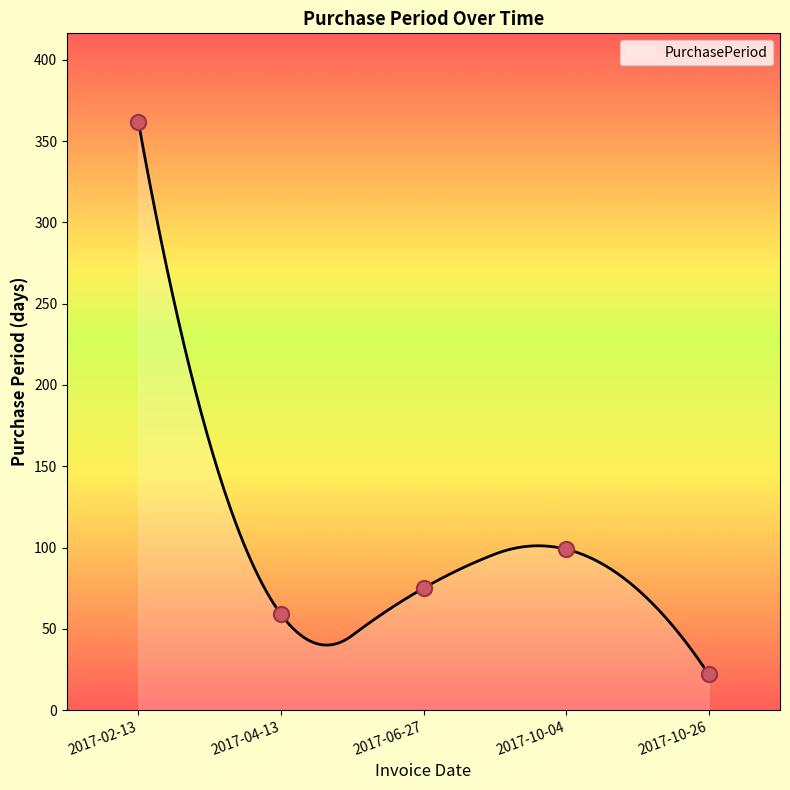

What is the ratio of the value at 2017-10-04 to the value at 2017-06-27?

1.3